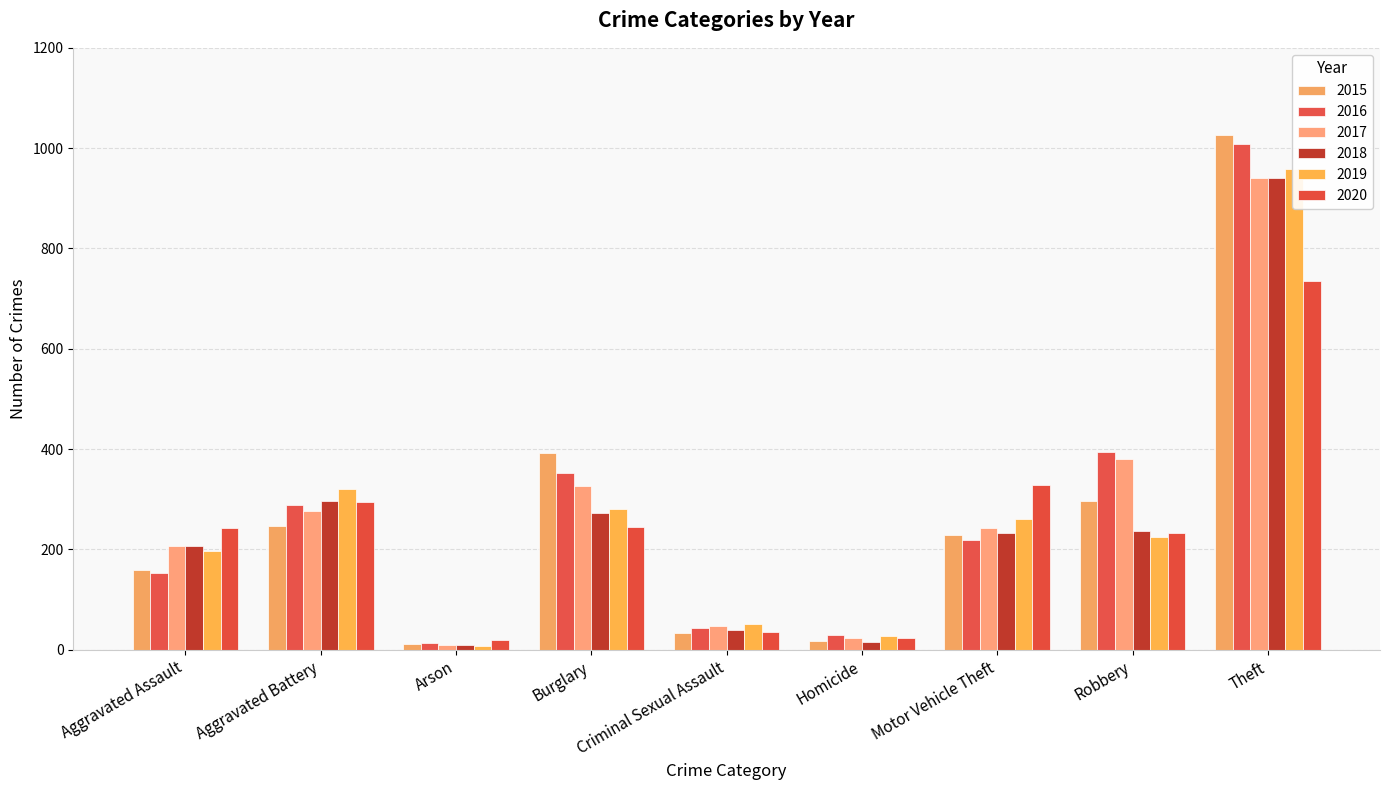

Reading left to right, what are all the values shown in this chart?

2015: 160	246	11	393	34	17	228	297	1027
2016: 154	288	13	352	43	29	218	394	1009
2017: 207	277	9	327	47	24	243	381	941
2018: 206	297	9	273	40	15	232	237	941
2019: 197	321	8	281	51	27	260	224	959
2020: 242	294	20	245	35	24	328	233	736